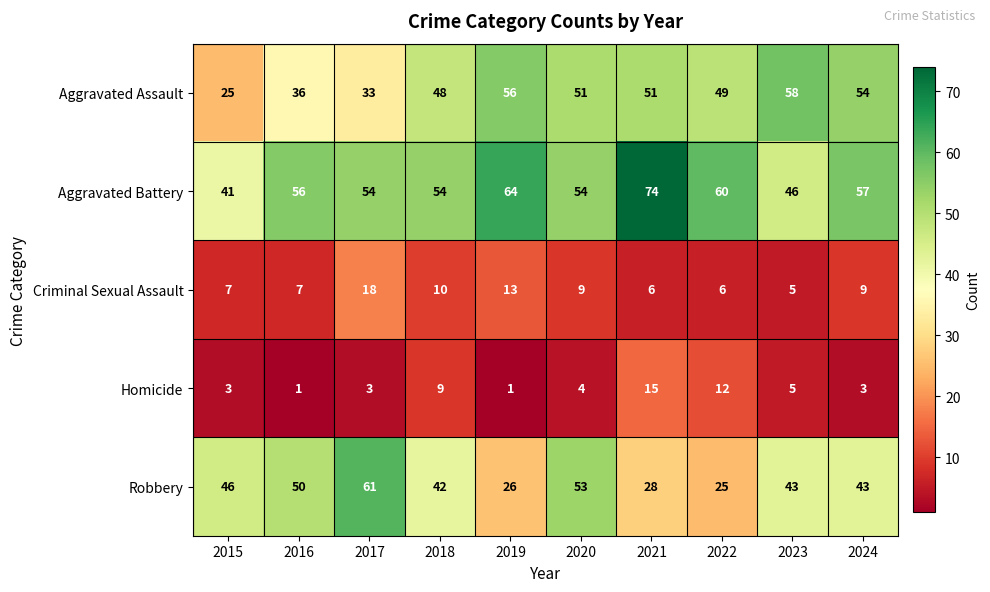

What is the greatest value displayed?

74